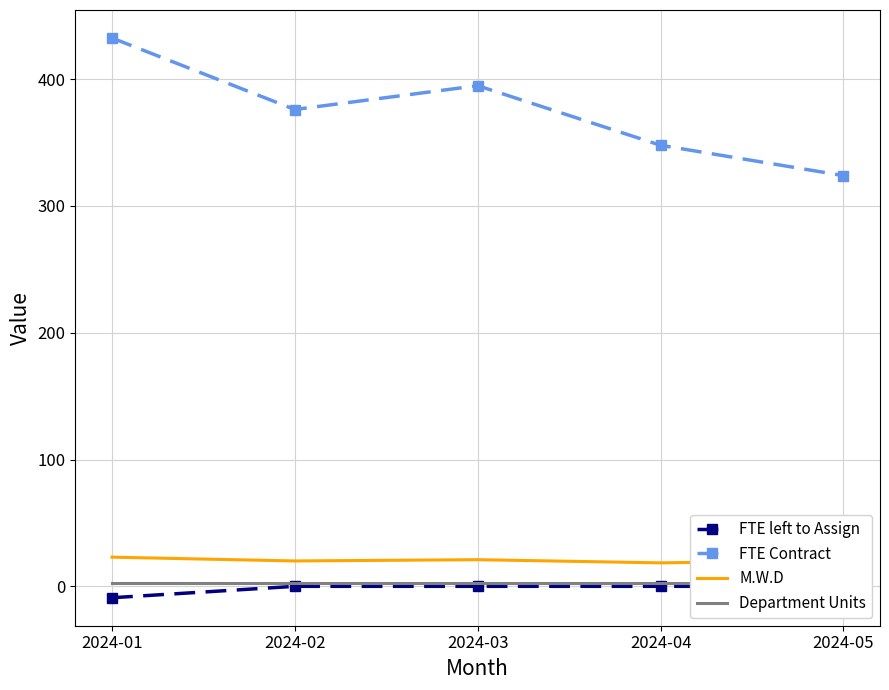

True or false: FTE Contract and FTE left to Assign intersect in this chart.

False